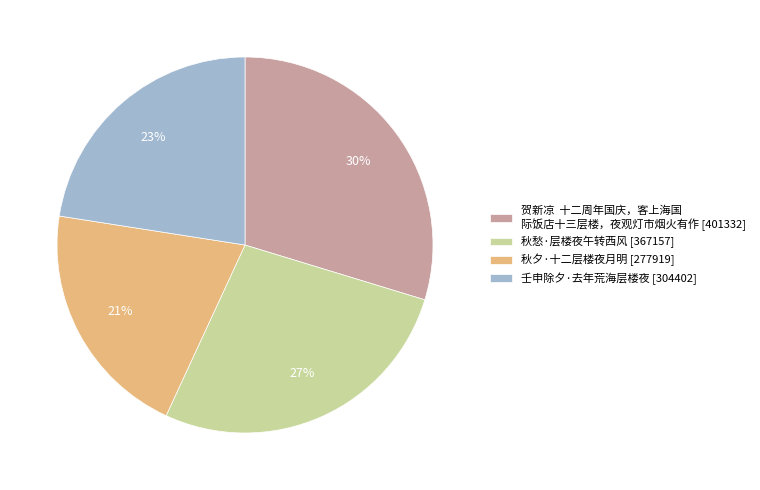

Is it true that 秋夕·十二层楼夜月明 [277919] is 21% of the pie?

True